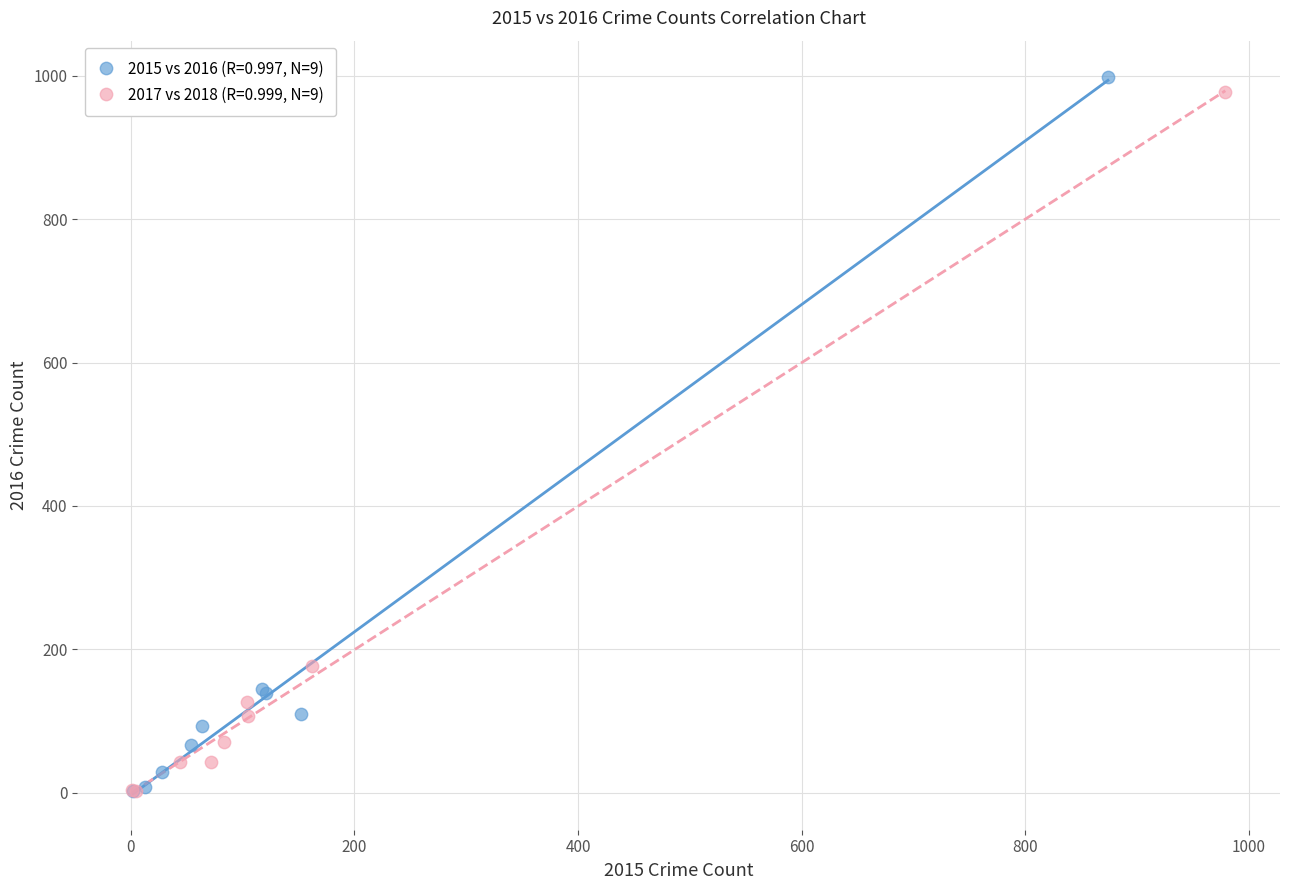

Which series contains the highest Y value?

2015 vs 2016 (R=0.997, N=9)